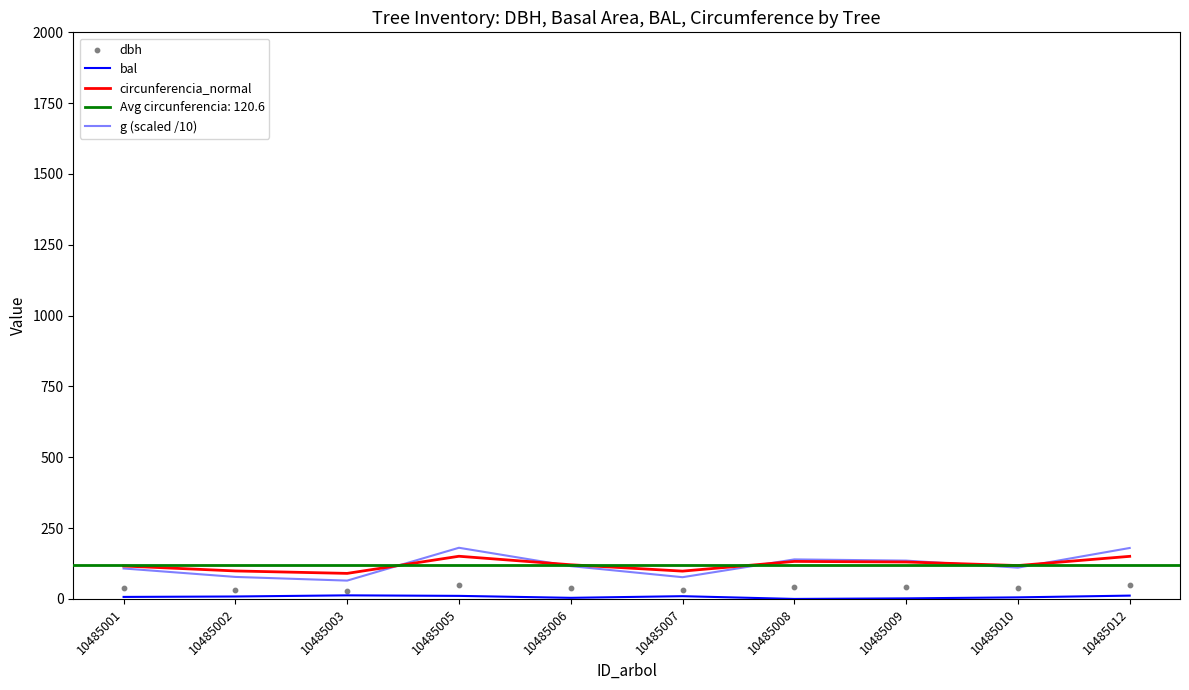

Which series has the largest total across all categories?

circunferencia_normal